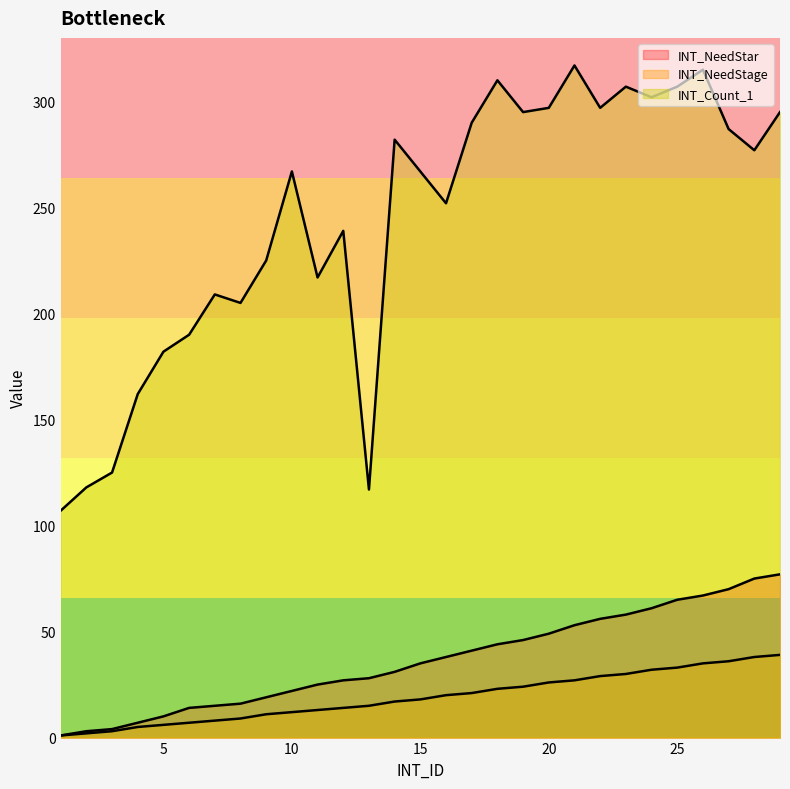

True or false: INT_NeedStar has more than 0 points higher than both neighbors.

False